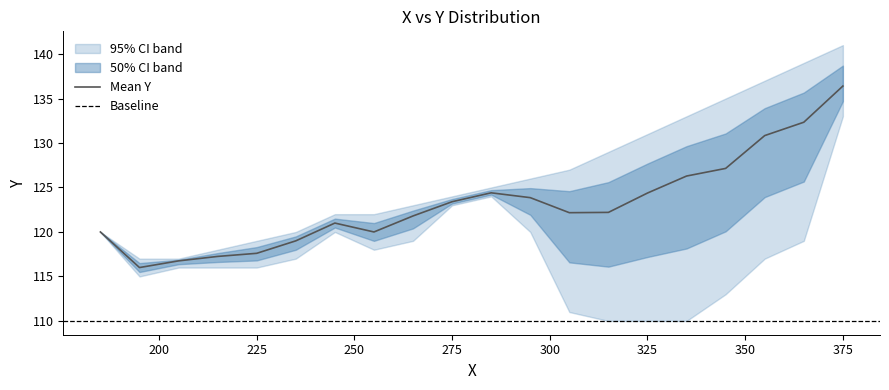

What is the average value of the Y_lower series?

118